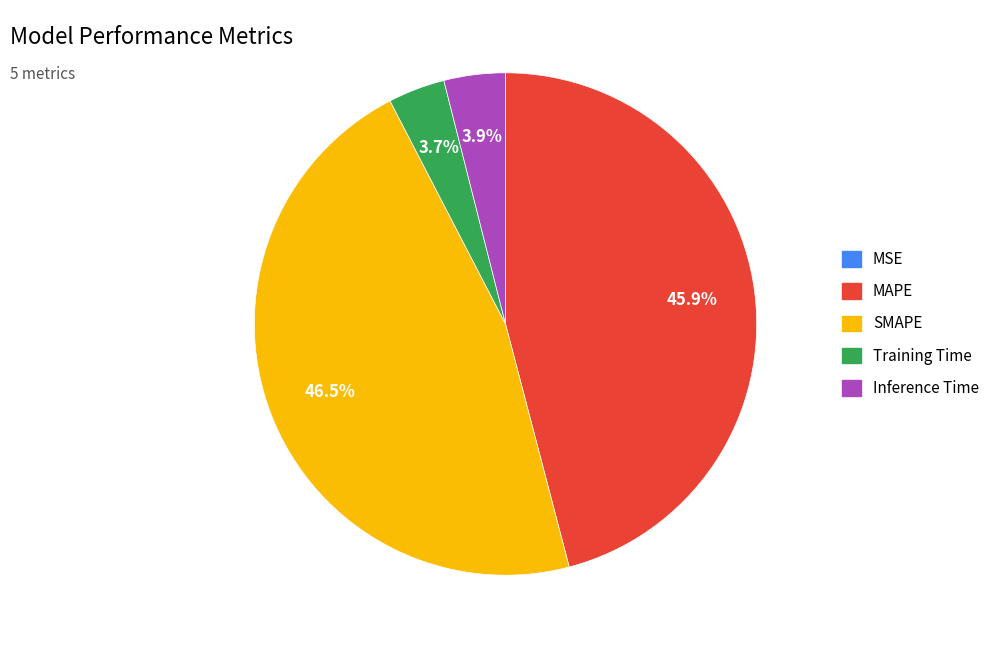

What is the largest slice in the pie chart?

SMAPE